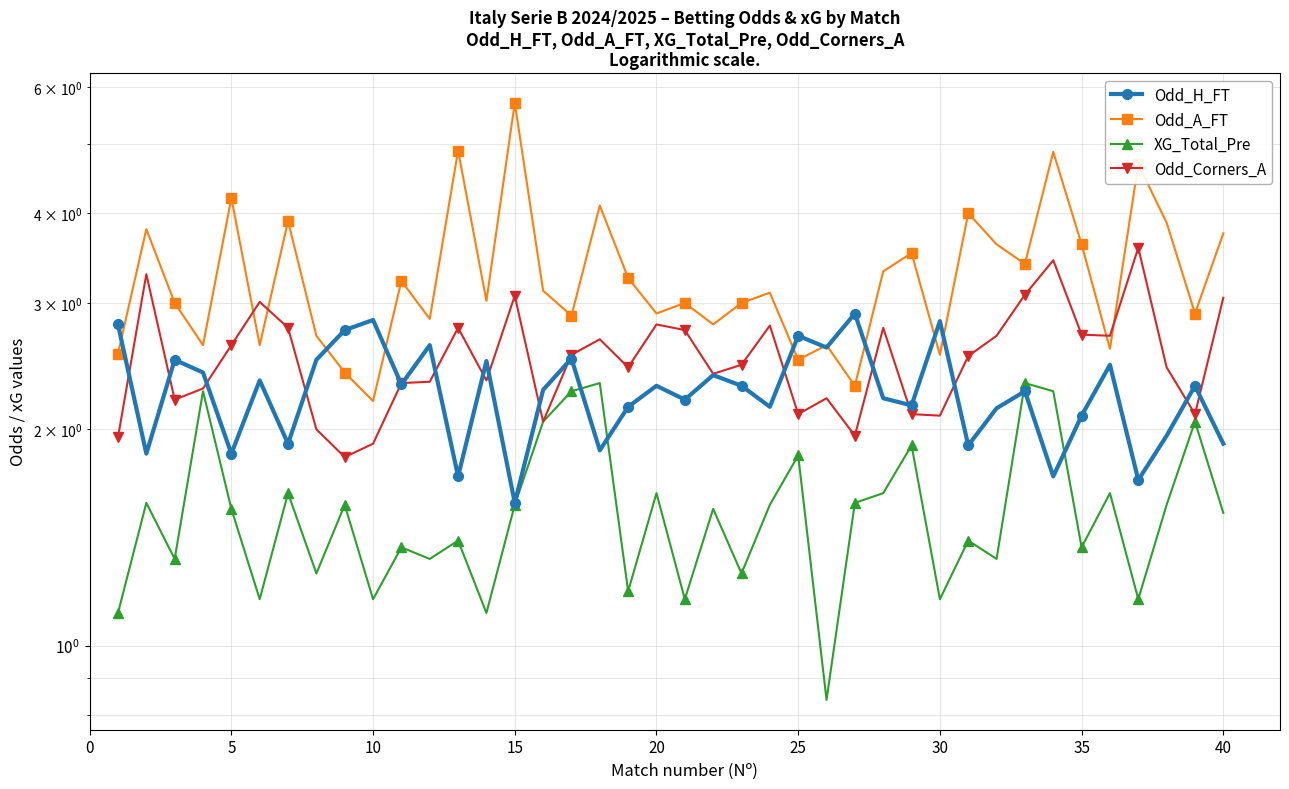

What is the average value of the Odd_A_FT series?

3.3